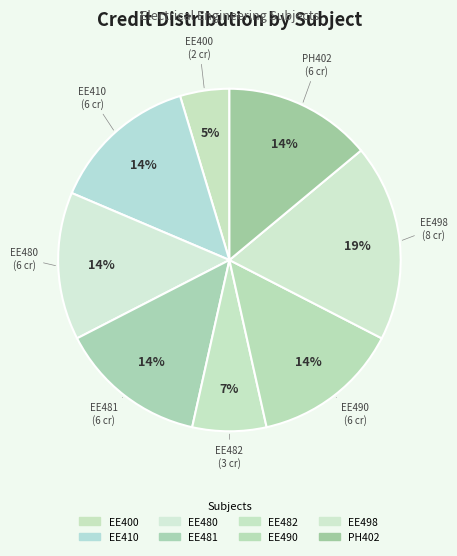

How many segments does this pie chart have?

8